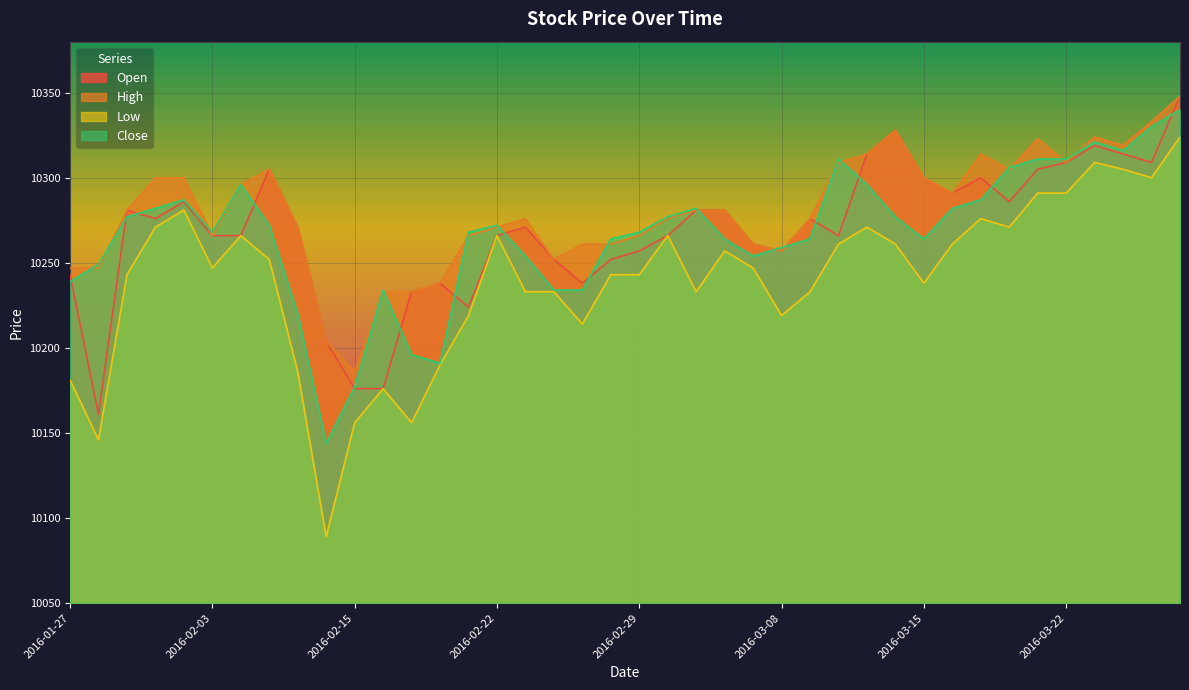

Where is the first local minimum for High?

2016-02-03